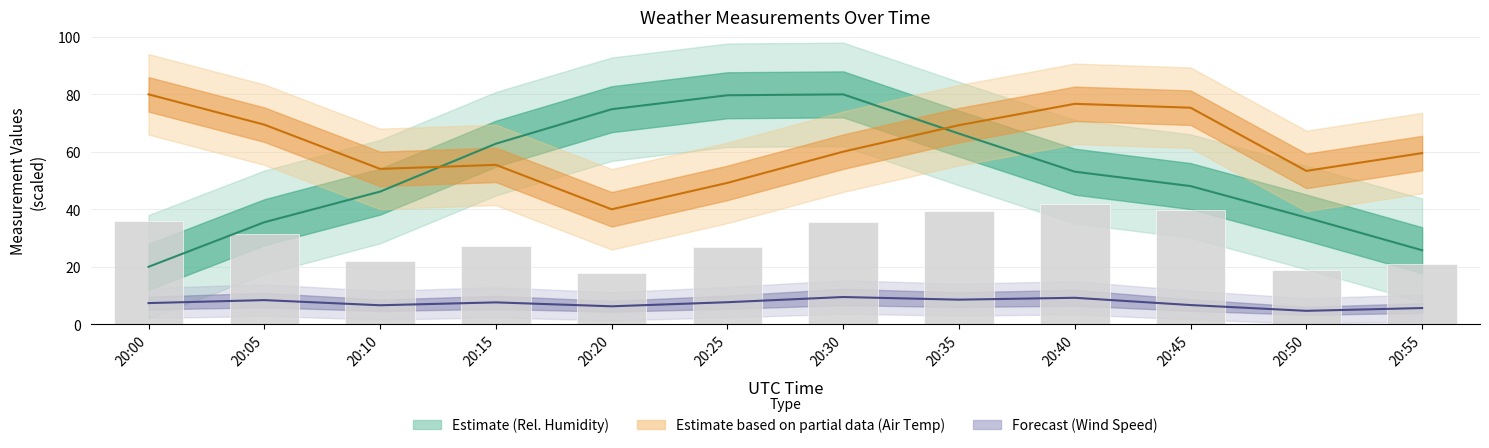

What is the value of the Avg Relative humidity bar at the 7th from the left?

80.0